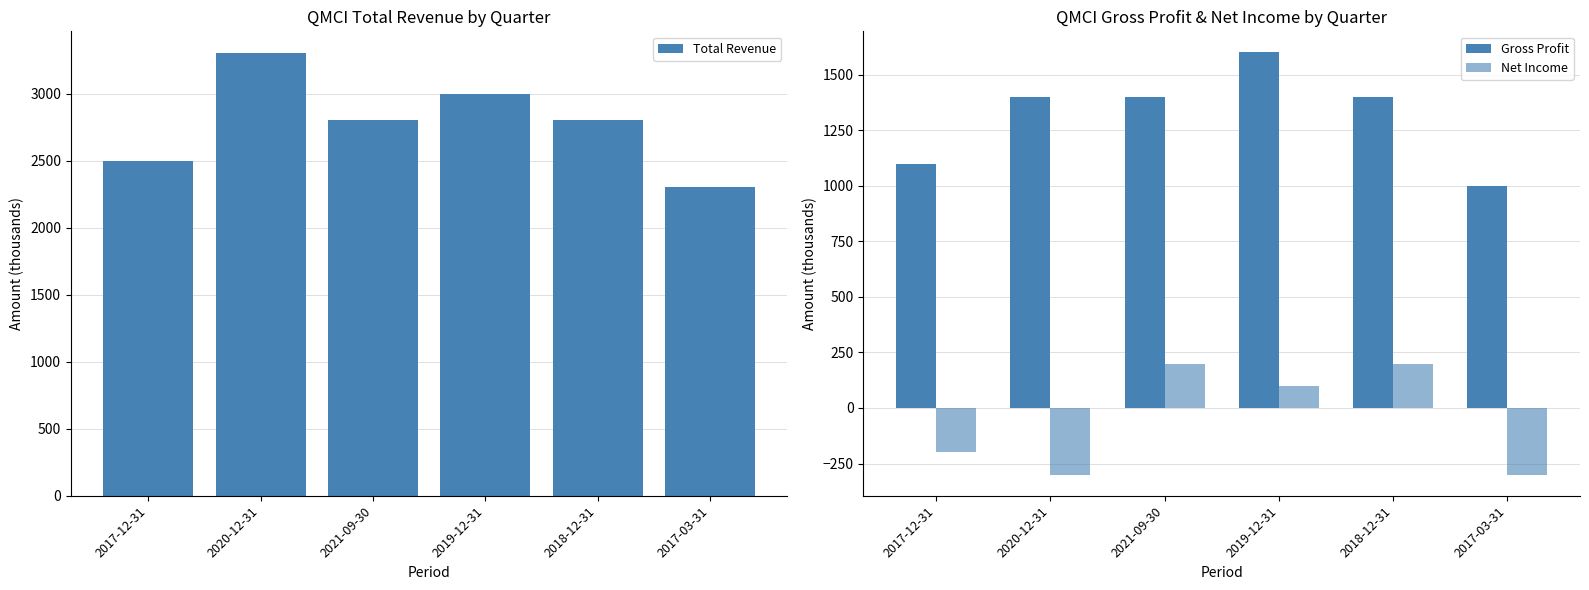

At how many categories does at least one series exceed 107?

6